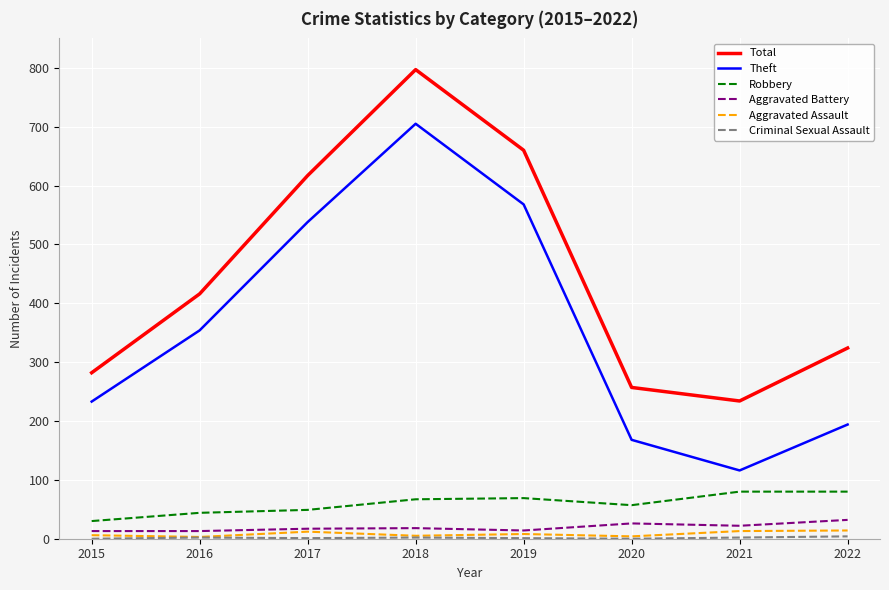

Rank the categories by Total value from highest to lowest.

2018, 2019, 2017, 2016, 2022, 2015, 2020, 2021